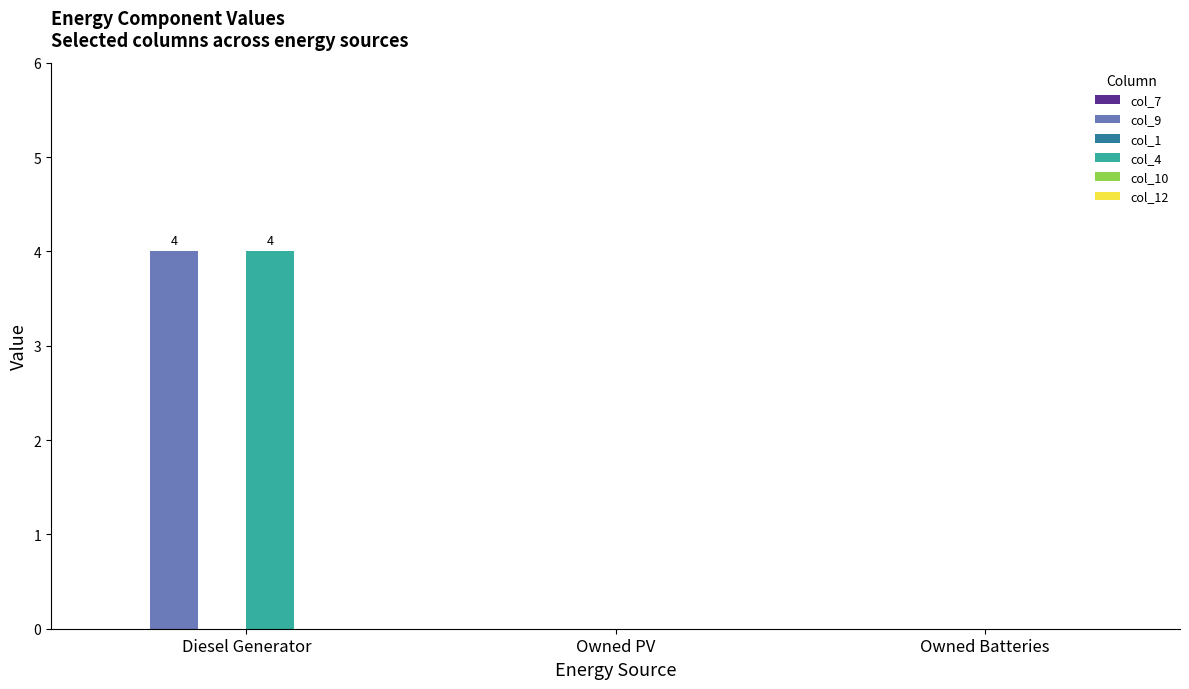

What is the greatest value displayed?

4